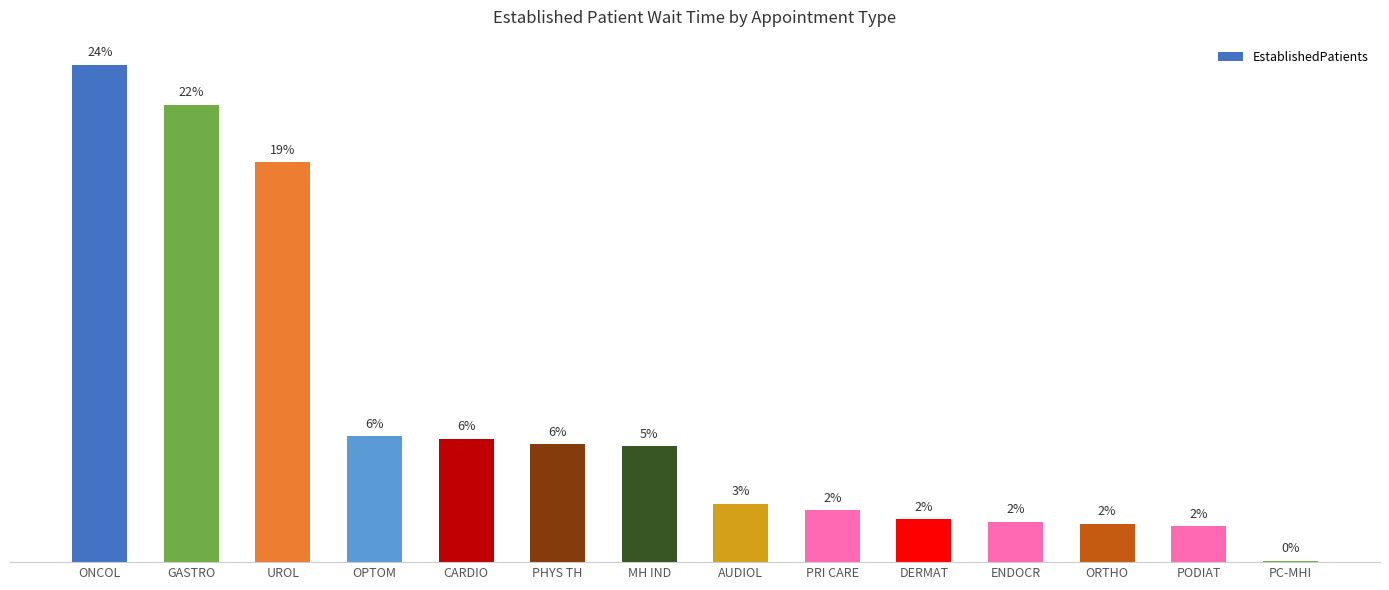

What is the value of the 3rd bar from the left?

35.6